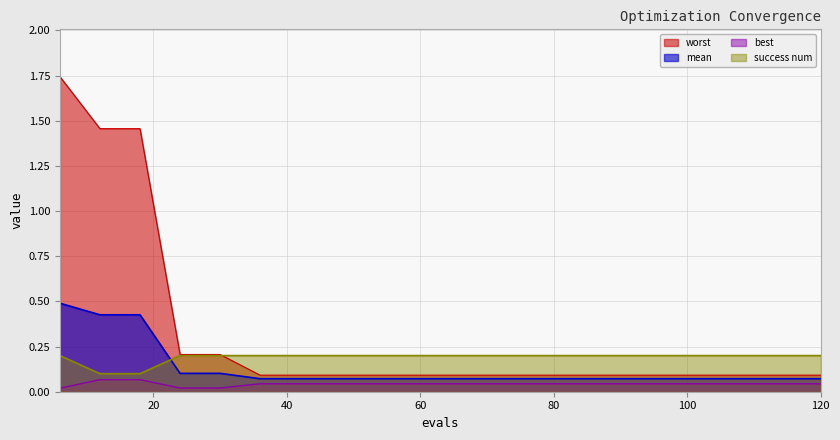

At 18, list the series in order from smallest to largest.

best, success num, mean, worst